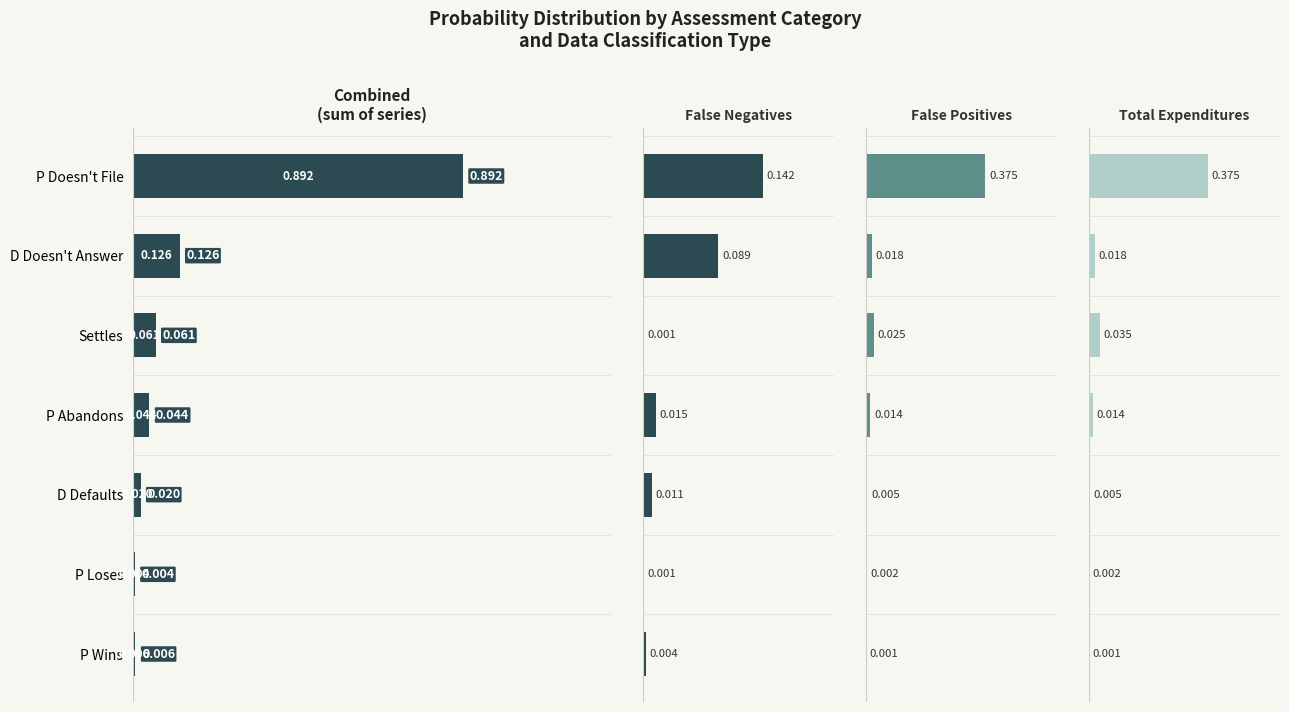

What is the difference between the second highest and minimum values in the Combined (sum) series?

0.1